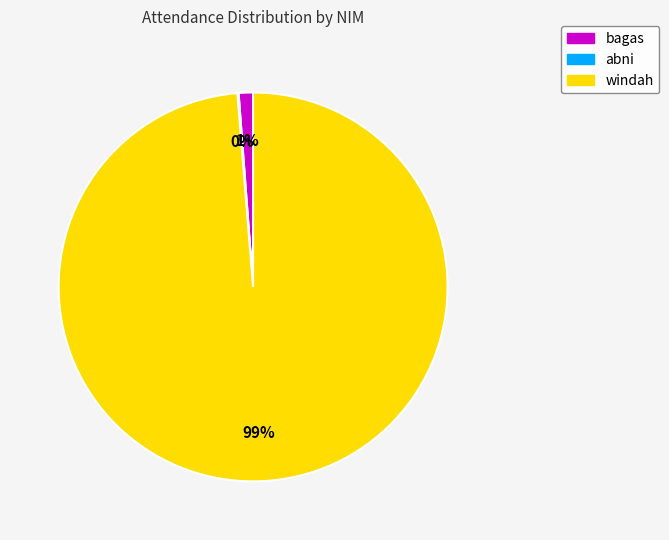

What is the majority slice?

windah